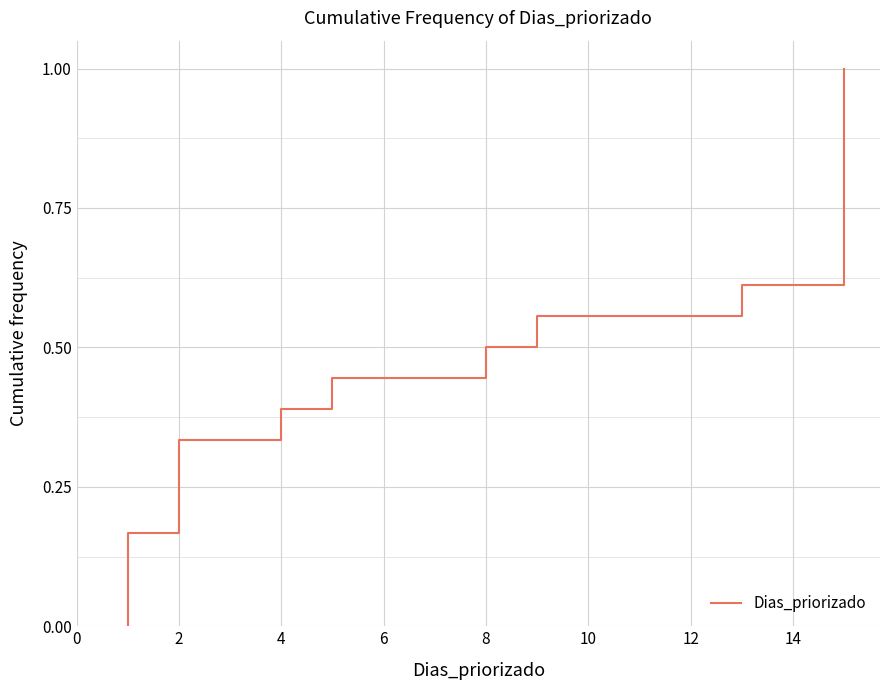

True or false: there are more than 0 points higher than both neighbors.

False